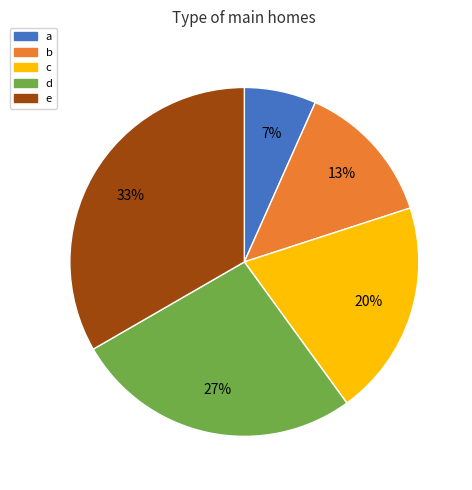

Does d account for over 50% of the chart?

No